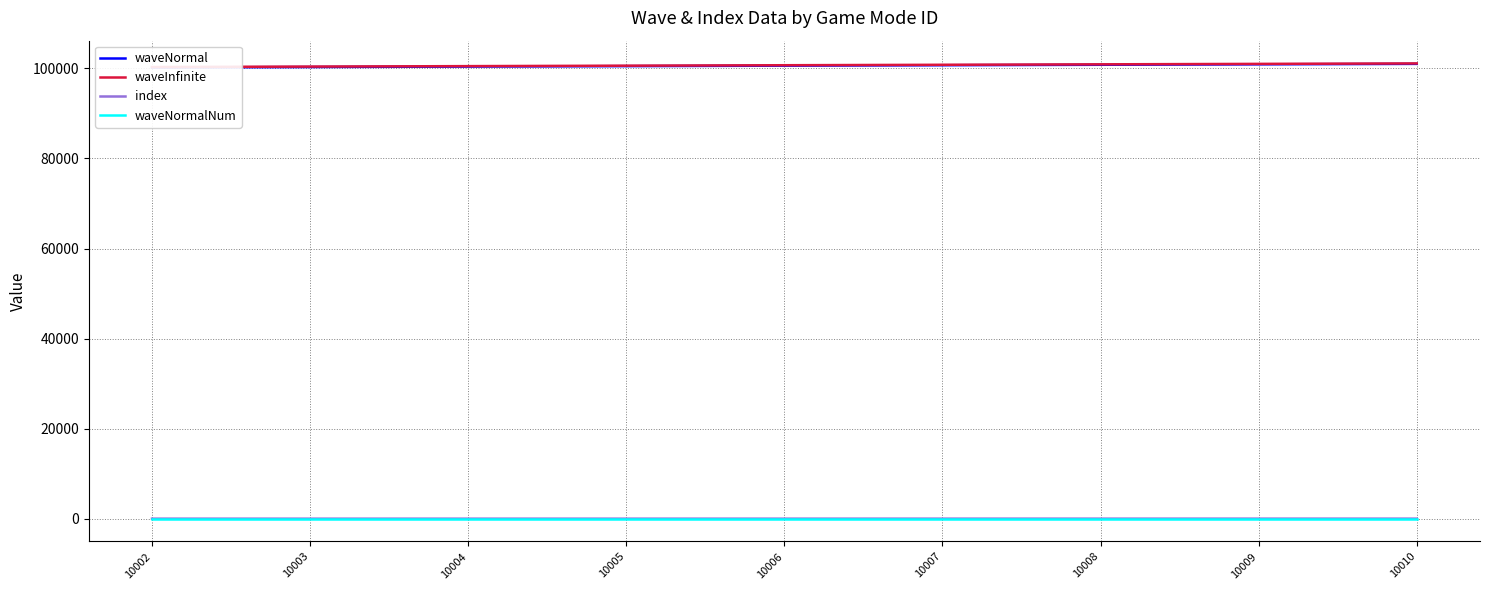

What is the highest value of the index series?

15